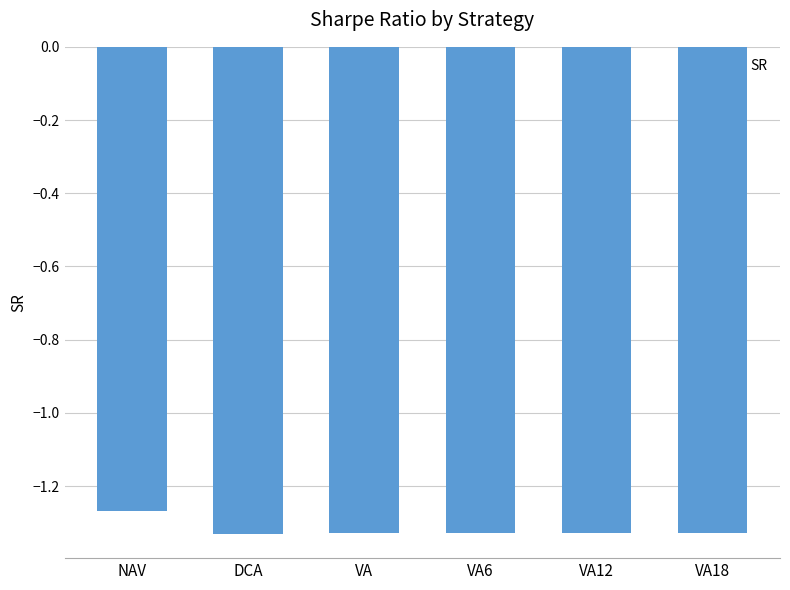

The value at NAV is -0.4. True or false?

False